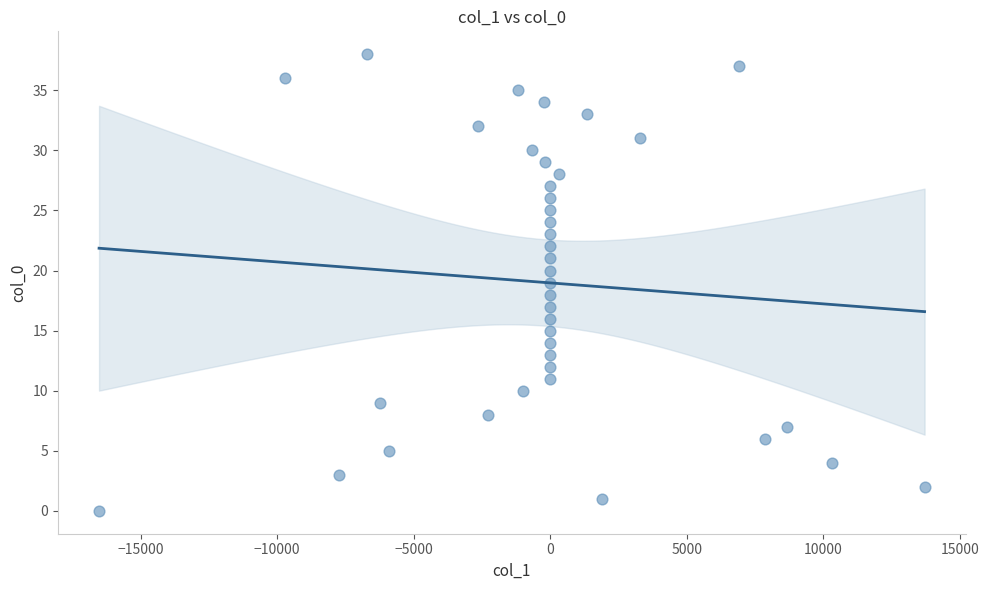

What is the range of Y values (max minus min)?

38